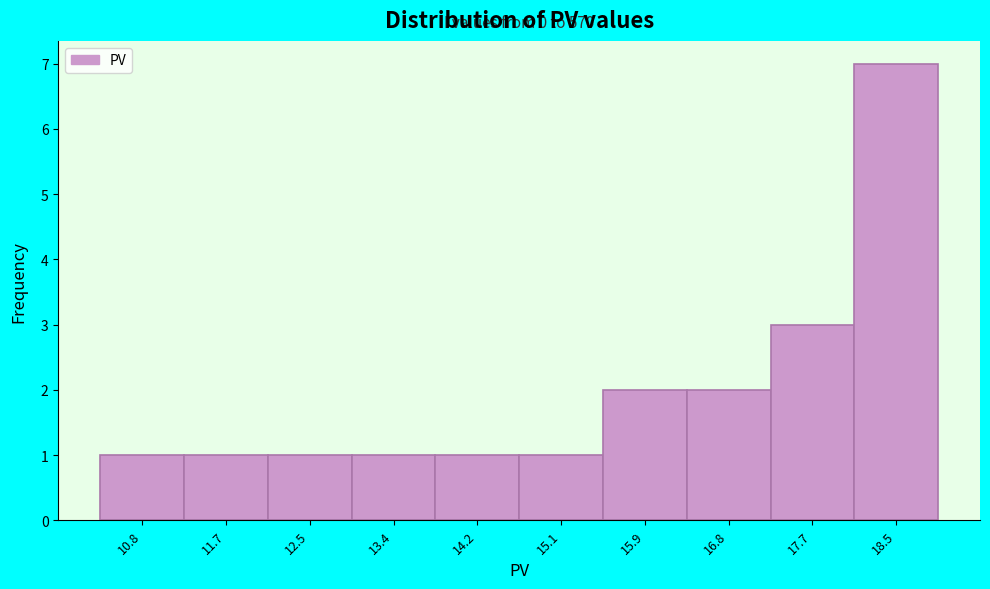

Reading left to right, what are all the values shown in this chart?

10.8=1	11.7=1	12.5=1	13.4=1	14.2=1	15.1=1	15.9=2	16.8=2	17.7=3	18.5=7